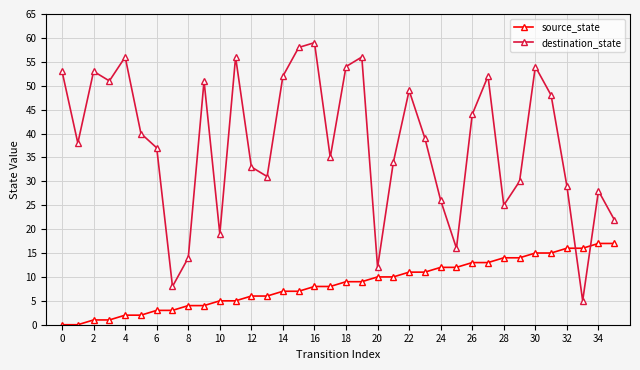

How many intersections are there between source_state and destination_state?

2